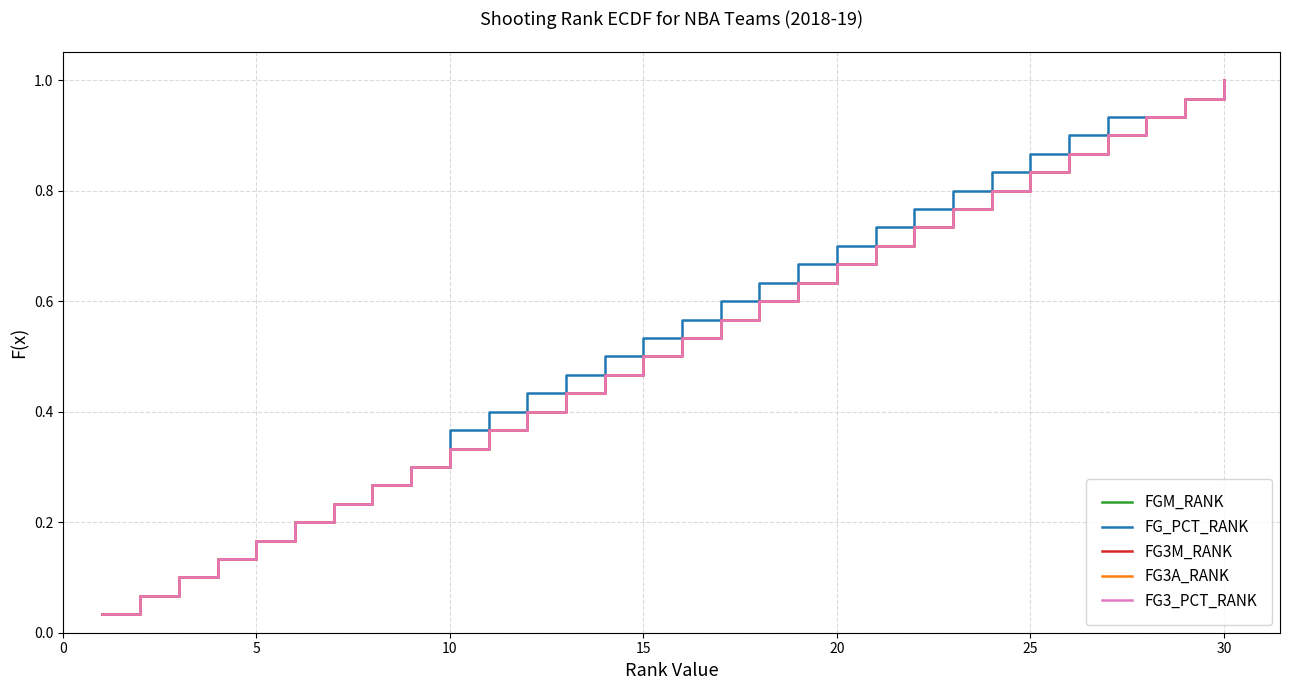

True or false: FG3_PCT_RANK and FG3M_RANK intersect in this chart.

False